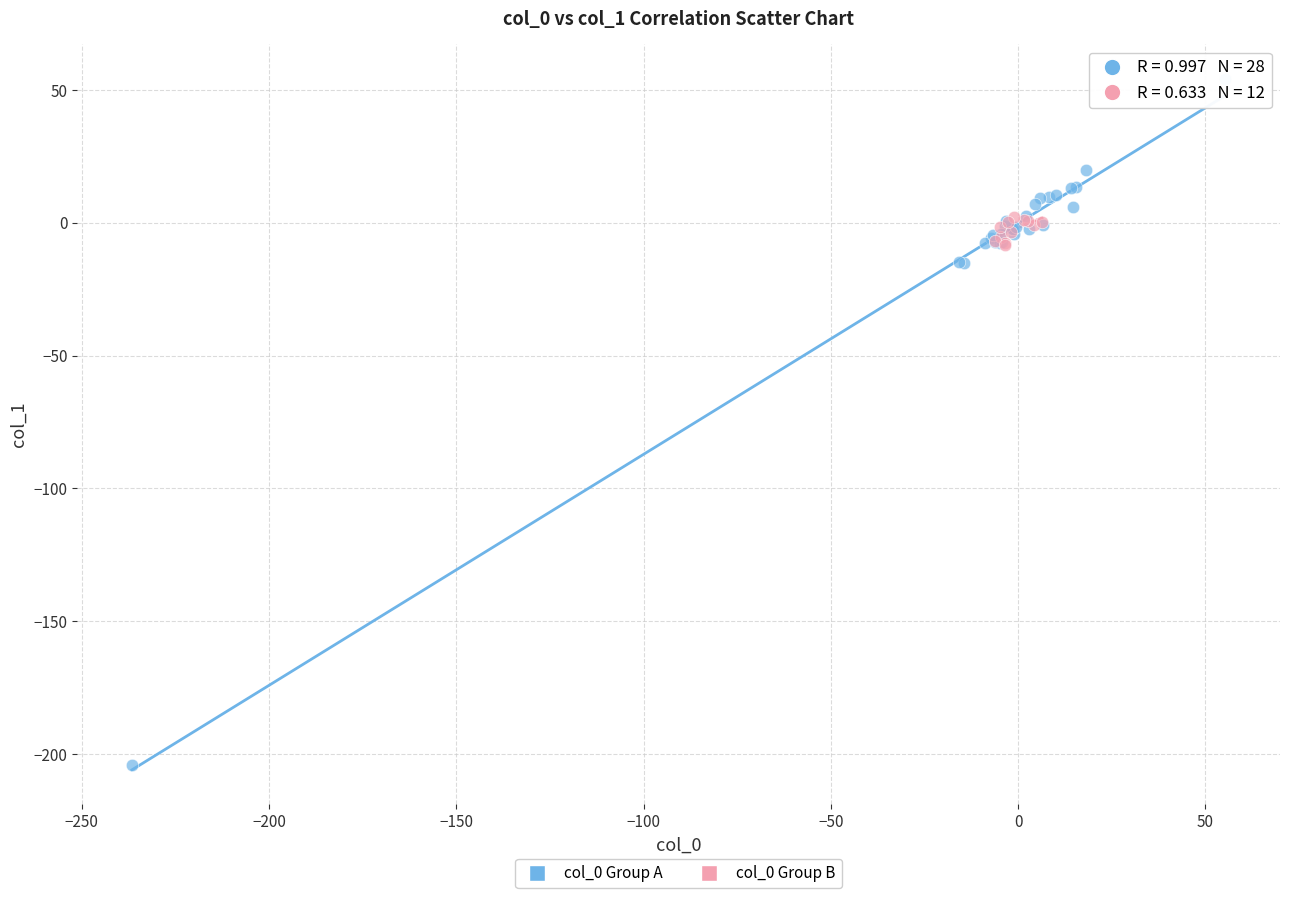

Which series has the largest Y range (max minus min)?

col_0 Group A